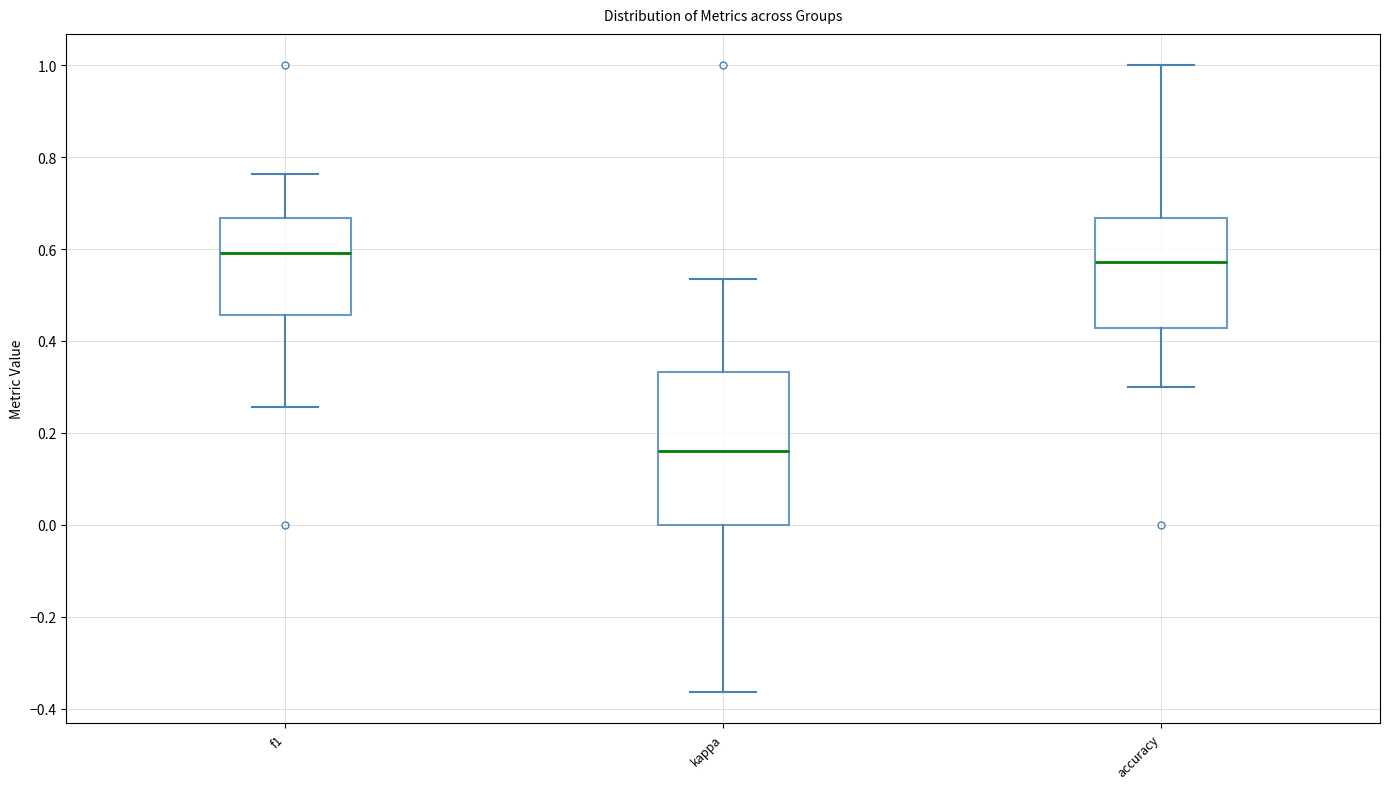

Reading left to right, read every box against the y-axis: the position of its median line, the range the box covers, and the ends of its whiskers. The values are not printed on the chart, so give them approximately, as read against the axis.

f1: median 0.60, box 0.46 to 0.66, whiskers 0.26 to 0.76
kappa: median 0.16, box 0.00 to 0.34, whiskers -0.36 to 0.54
accuracy: median 0.58, box 0.42 to 0.66, whiskers 0.30 to 1.00